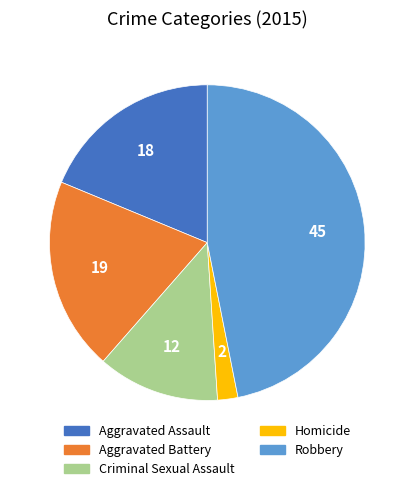

Is there a majority slice in this chart?

No